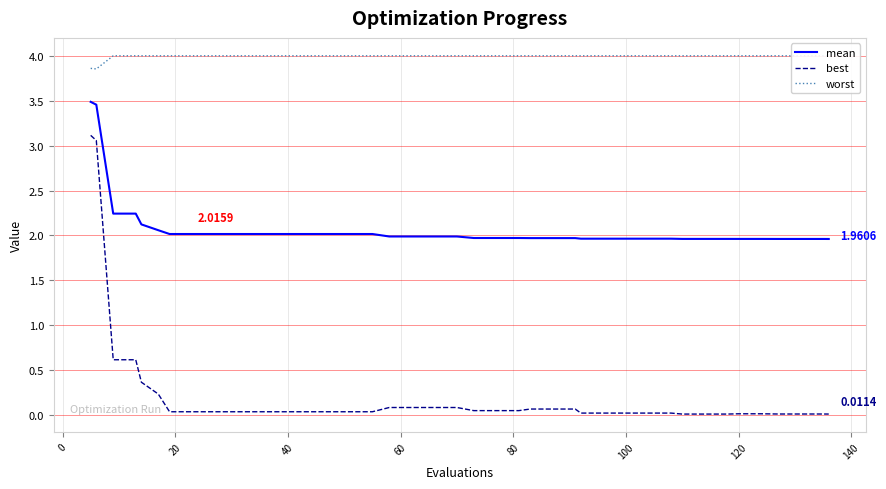

Is this an area chart (filled region under the line)?

No